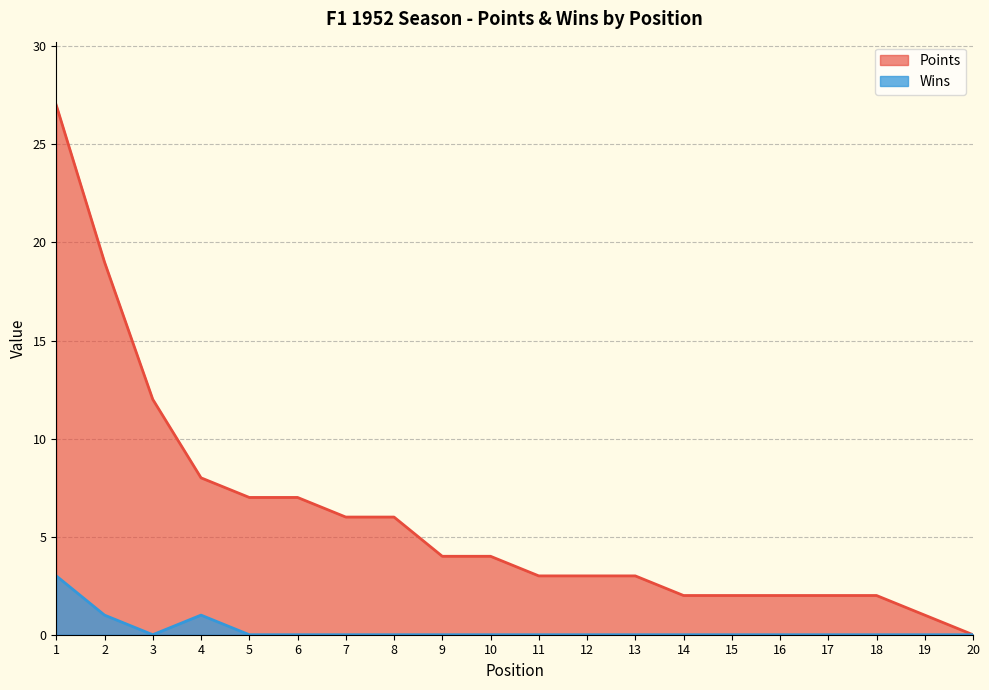

At which label does Points reach its peak?

1